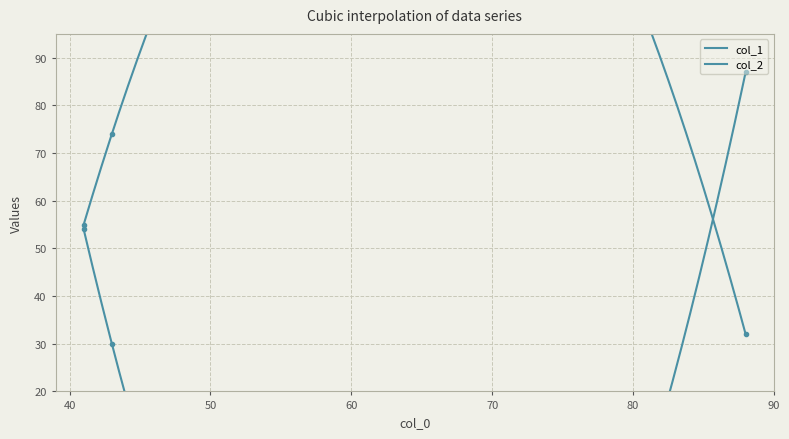

The value of col_1 at 41 is 54. True or false?

True